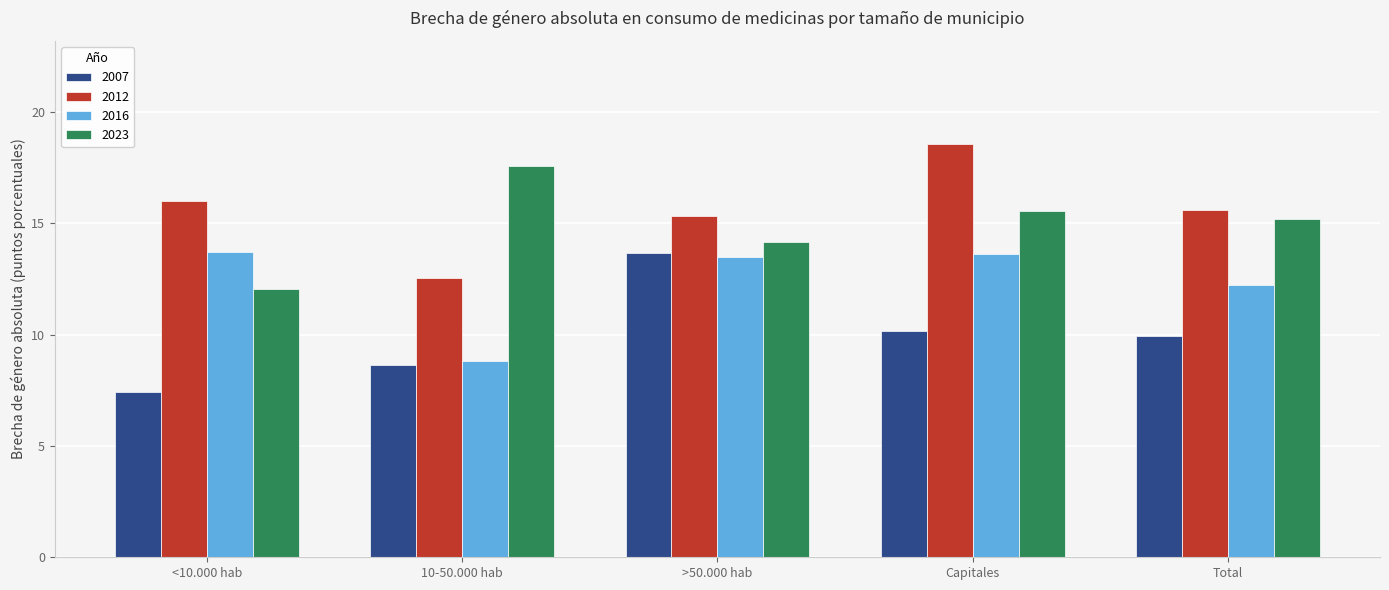

What is the highest value of the 2007 series?

13.7